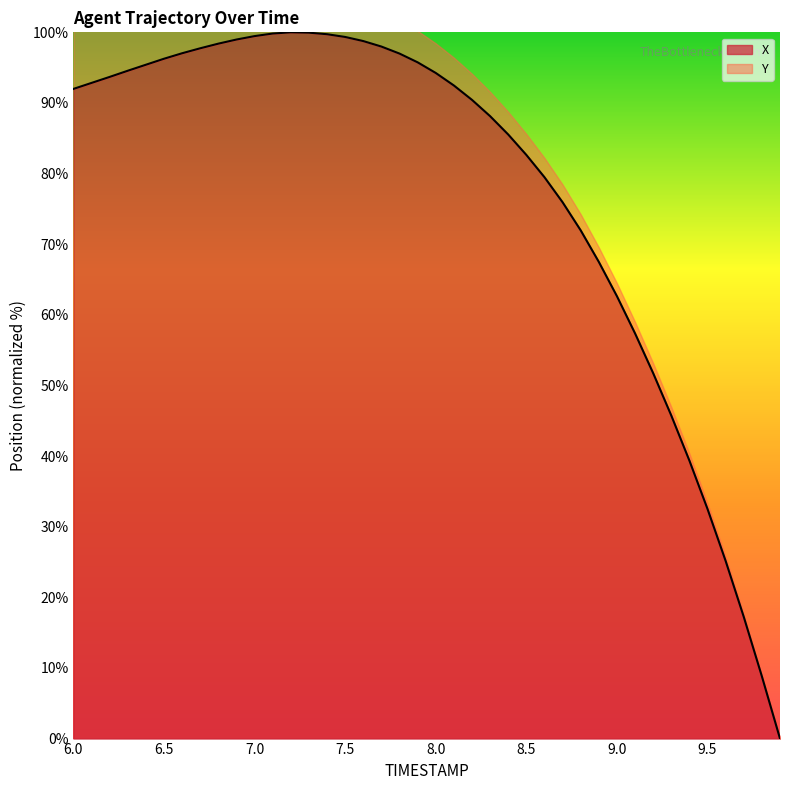

The X series shows 82.6 at 8.5. True or false?

True